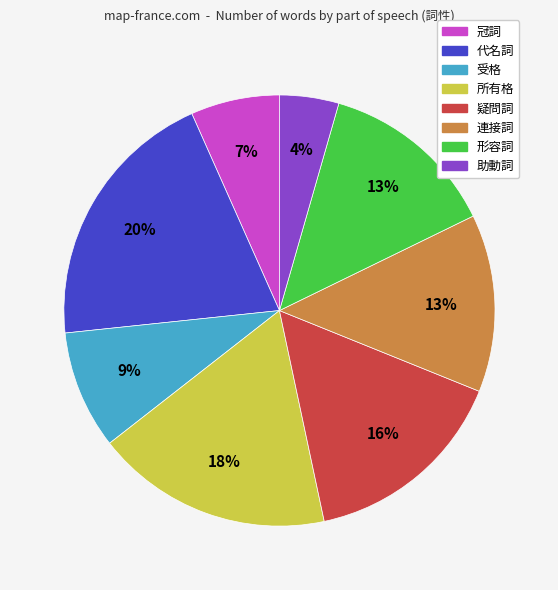

Between 代名詞 and 所有格, which is larger?

代名詞